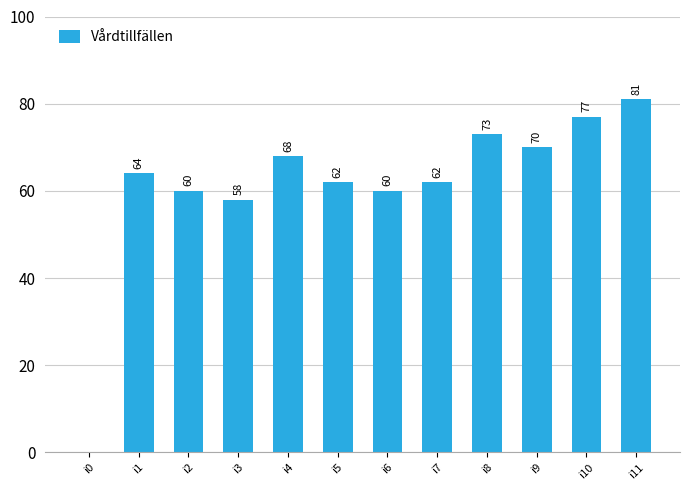

Which label corresponds to the largest value in the chart?

i11